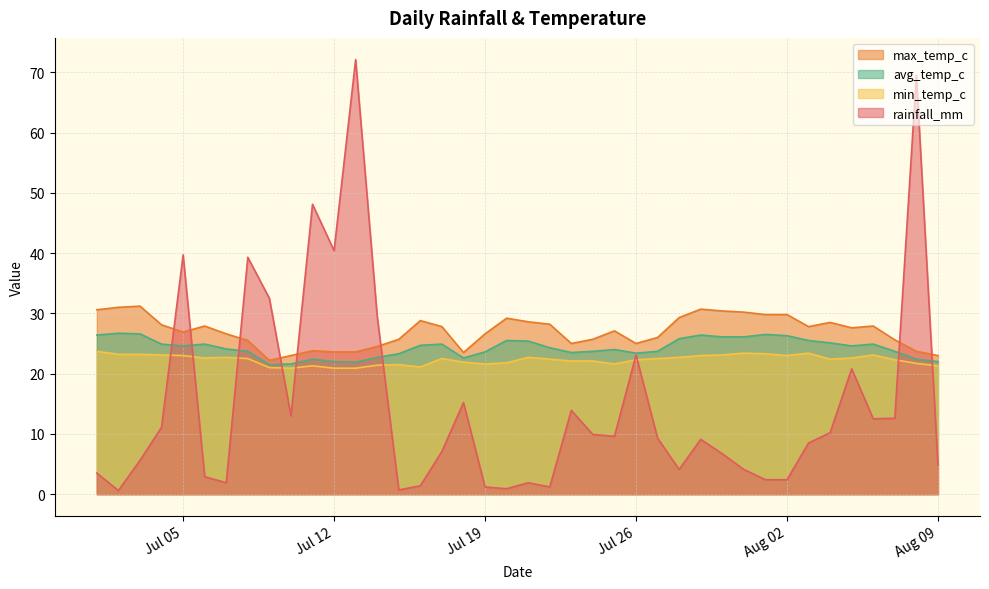

Which series has the largest range (max minus min)?

rainfall_mm